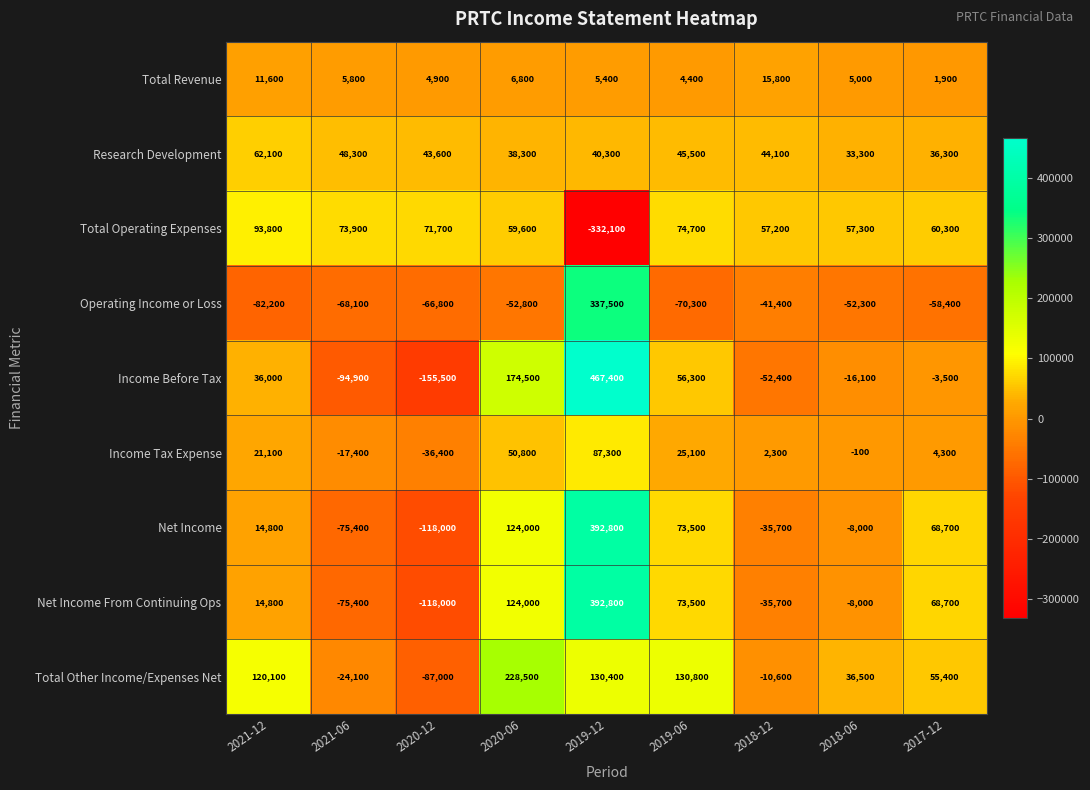

Is it true that Net Income From Continuing Ops equals -174012 at 2020-12?

False